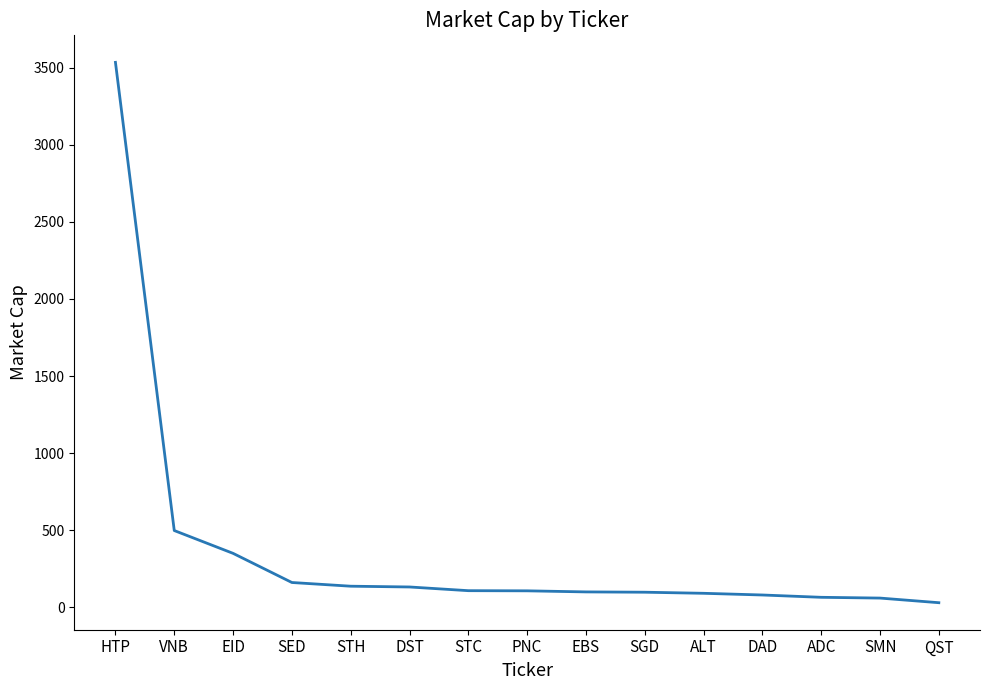

Which category has the highest value across all series?

HTP